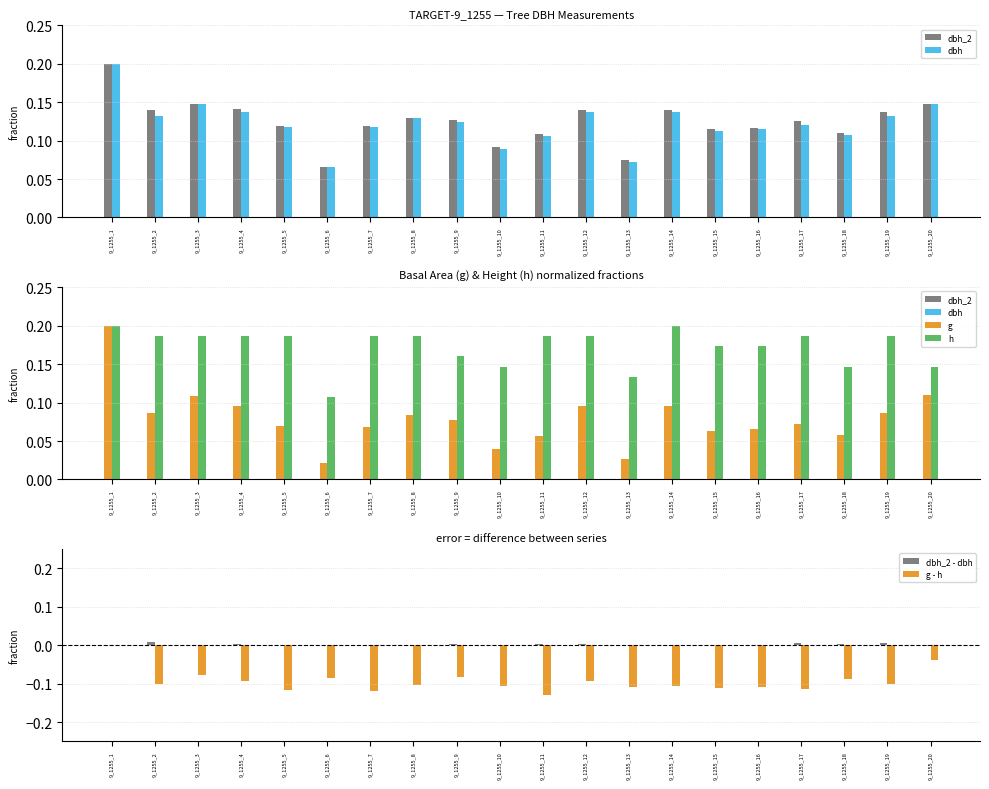

At which label does dbh_2 reach its minimum?

9_1255_6